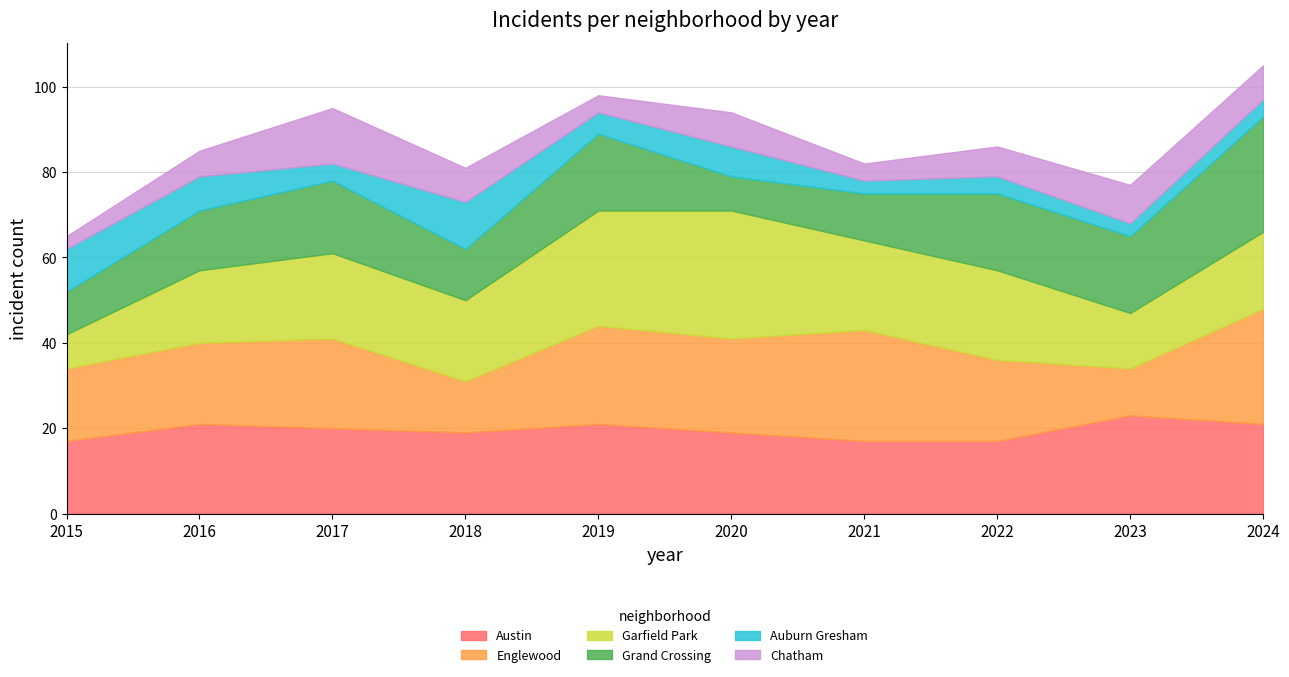

At which category is the sum across all series the highest?

2024